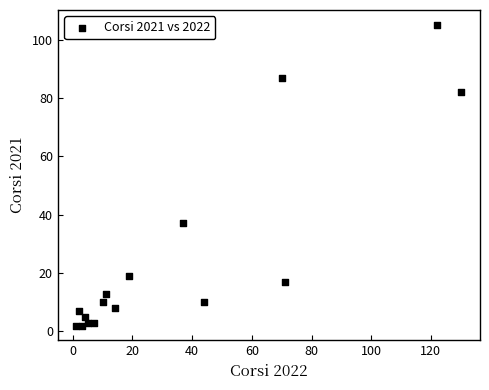

What is the range of Y values (max minus min)?

103